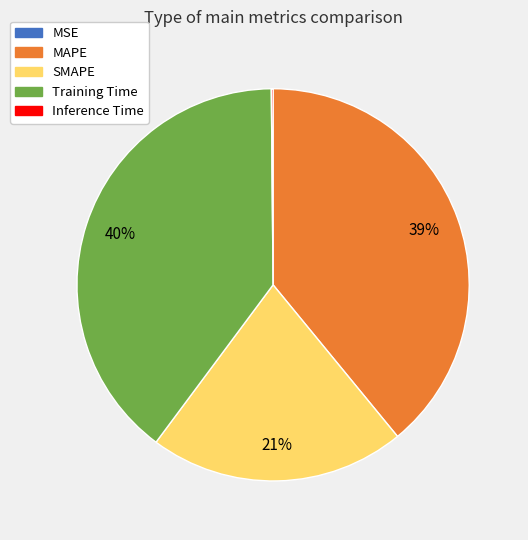

Is Training Time the majority of the pie?

No